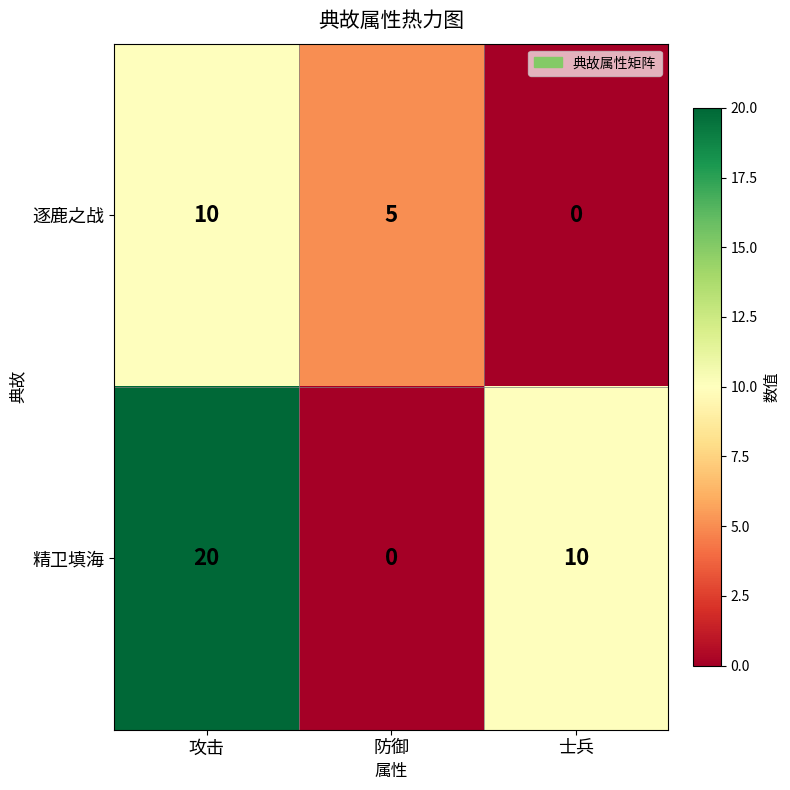

Rank the series by their maximum value, from highest to lowest.

精卫填海, 逐鹿之战